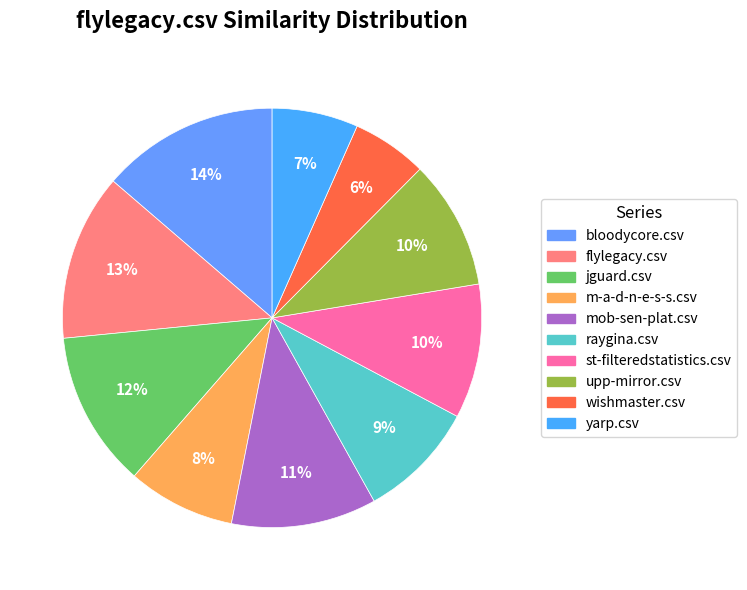

To the nearest percent, what portion does raygina.csv represent?

9%